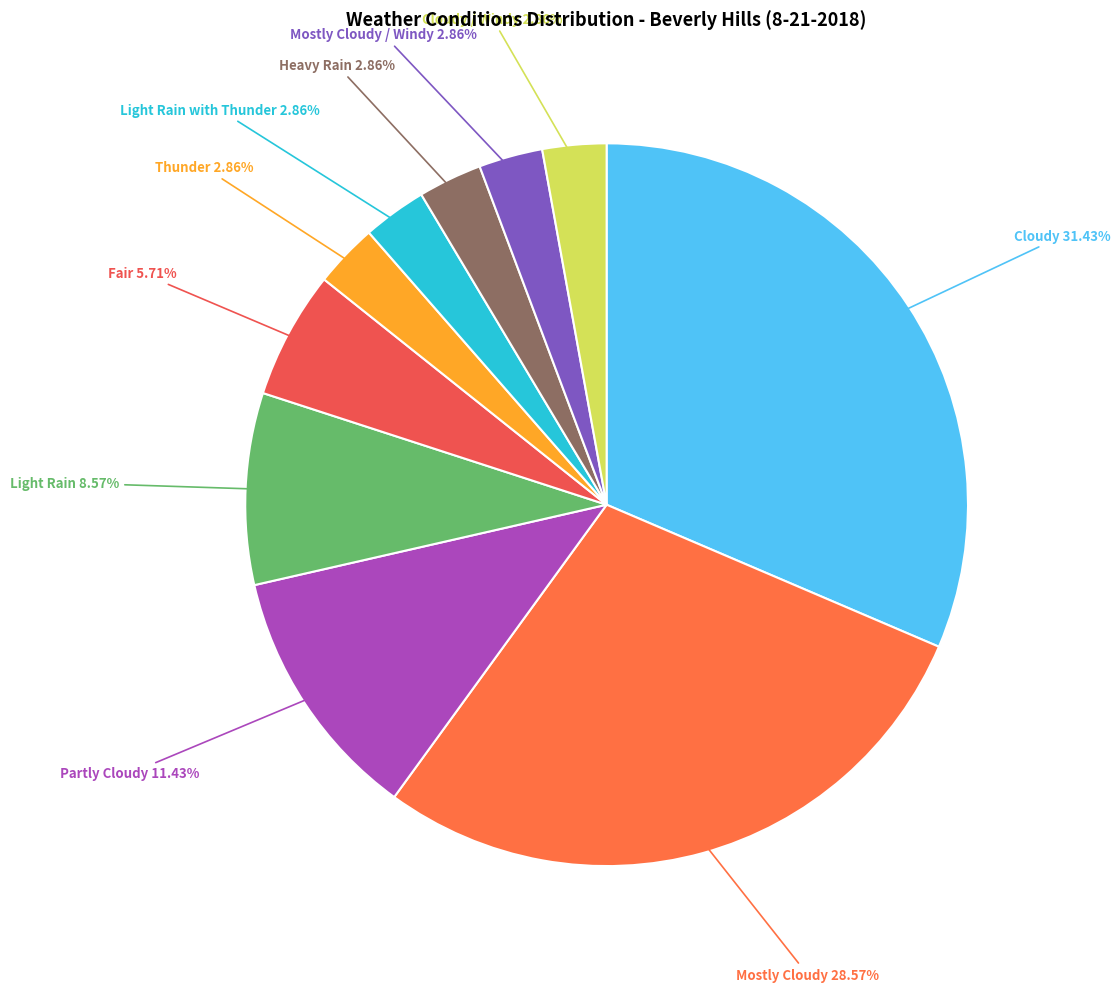

Is there any slice that represents more than half of the pie?

No